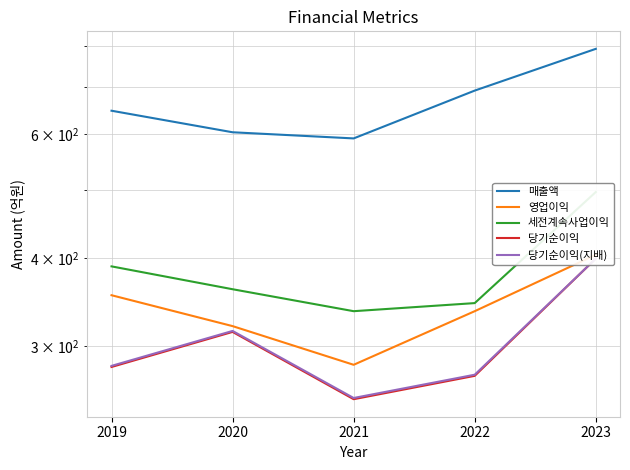

Reading left to right, what are all the values shown in this chart?

매출액: 2019=647	2020=603	2021=591	2022=691	2023=792
영업이익: 2019=354	2020=320	2021=282	2022=336	2023=404
세전계속사업이익: 2019=389	2020=361	2021=336	2022=345	2023=496
당기순이익: 2019=280	2020=314	2021=252	2022=272	2023=399
당기순이익(지배): 2019=281	2020=315	2021=253	2022=273	2023=399